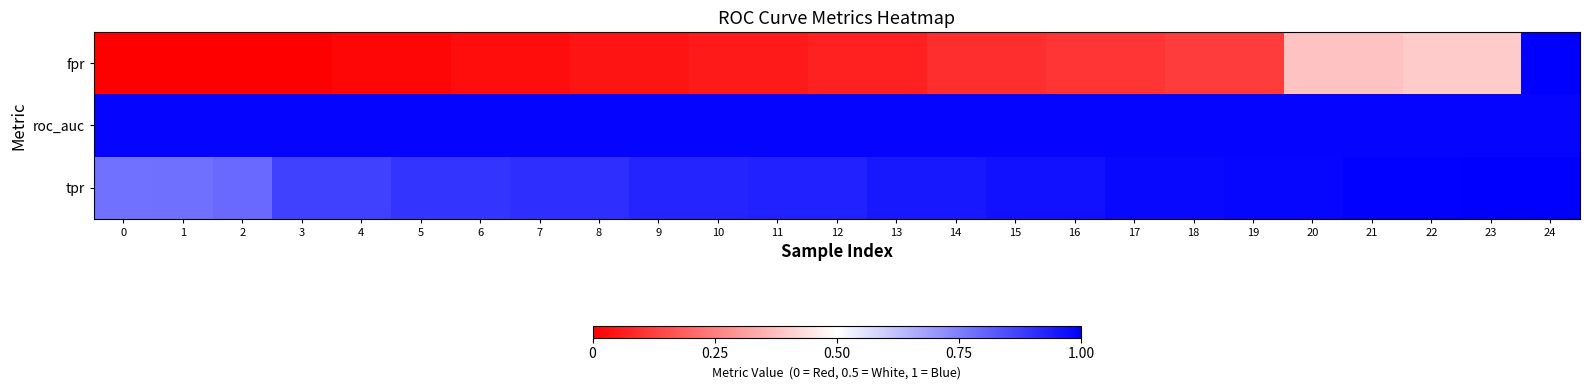

What is the difference between the highest and lowest values at 17?

0.9